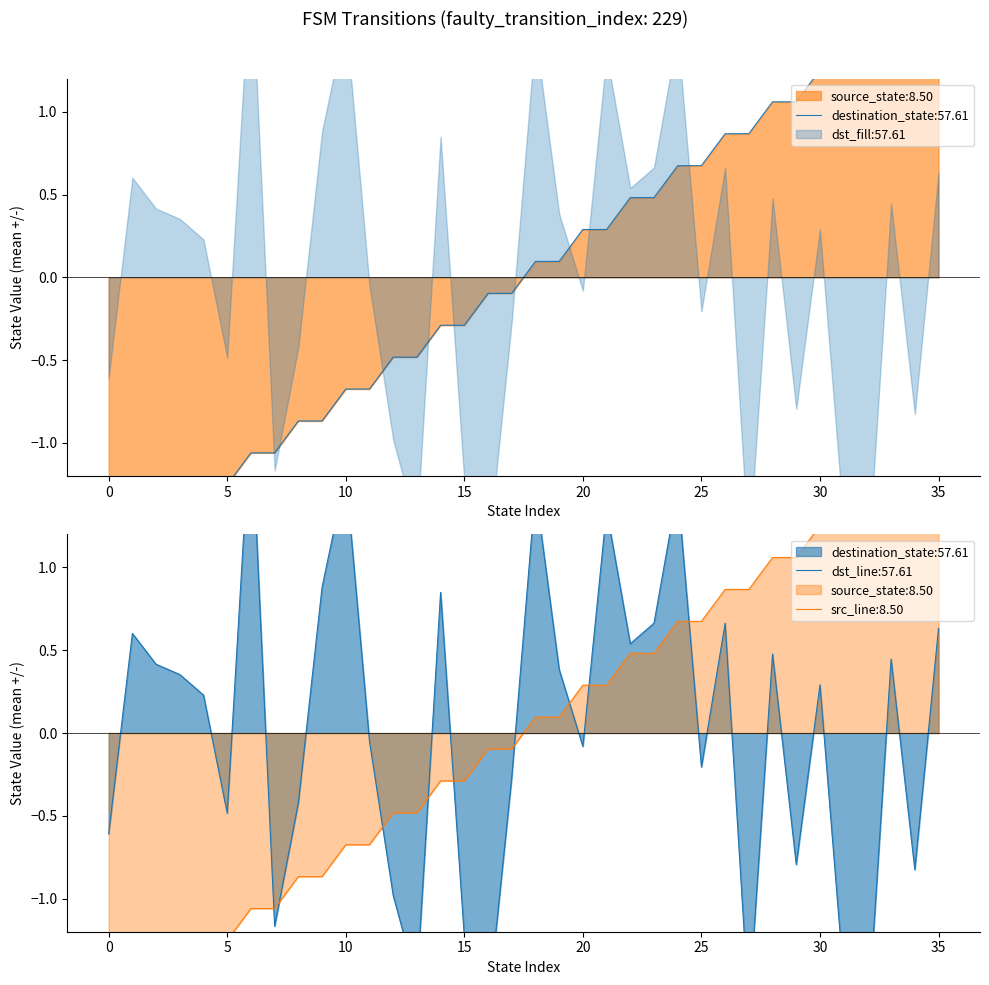

Reading right to left, list all the values displayed in this chart.

source_state: 35=1.6	34=1.6	33=1.4	32=1.4	31=1.3	30=1.3	29=1.1	28=1.1	27=0.9	26=0.9	25=0.7	24=0.7	23=0.5	22=0.5	21=0.3	20=0.3	19=0.1	18=0.1	17=-0.1	16=-0.1	15=-0.3	14=-0.3	13=-0.5	12=-0.5	11=-0.7	10=-0.7	9=-0.9	8=-0.9	7=-1.1	6=-1.1	5=-1.3	4=-1.3	3=-1.4	2=-1.4	1=-1.6	0=-1.6
destination_state: 35=0.6	34=-0.8	33=0.4	32=-1.8	31=-1.5	30=0.3	29=-0.8	28=0.5	27=-1.7	26=0.7	25=-0.2	24=1.5	23=0.7	22=0.5	21=1.3	20=-0.1	19=0.4	18=1.5	17=-0.3	16=-1.7	15=-1.2	14=0.8	13=-1.5	12=-1.0	11=-0.0	10=1.6	9=0.9	8=-0.4	7=-1.2	6=1.9	5=-0.5	4=0.2	3=0.4	2=0.4	1=0.6	0=-0.6